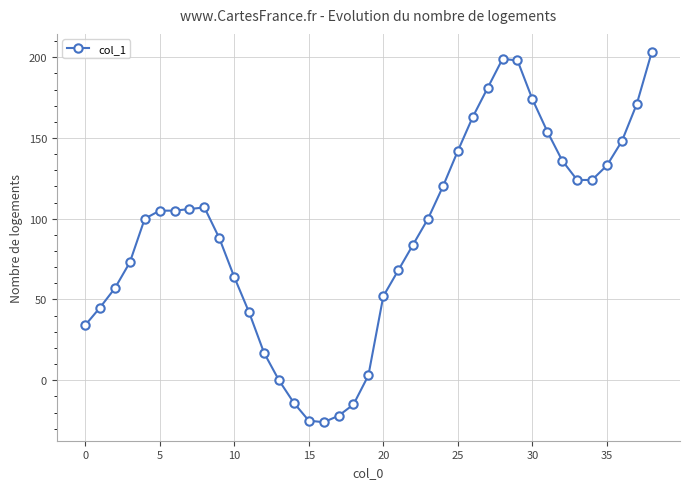

What is the difference between the maximum and minimum values?

229